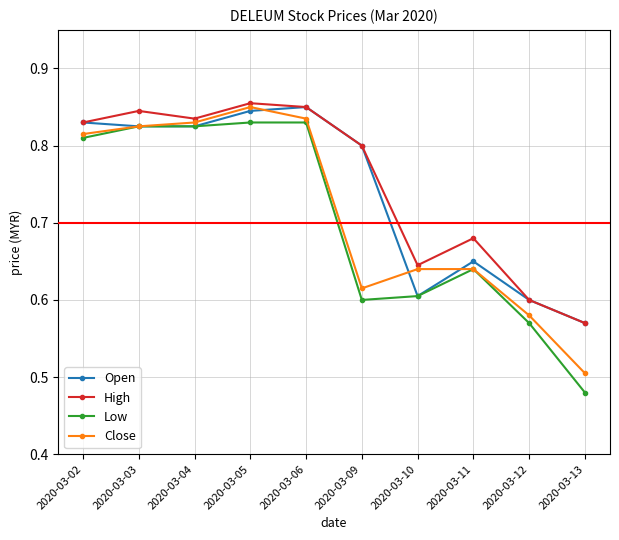

Count the Close values in the range 0 to 1.

10